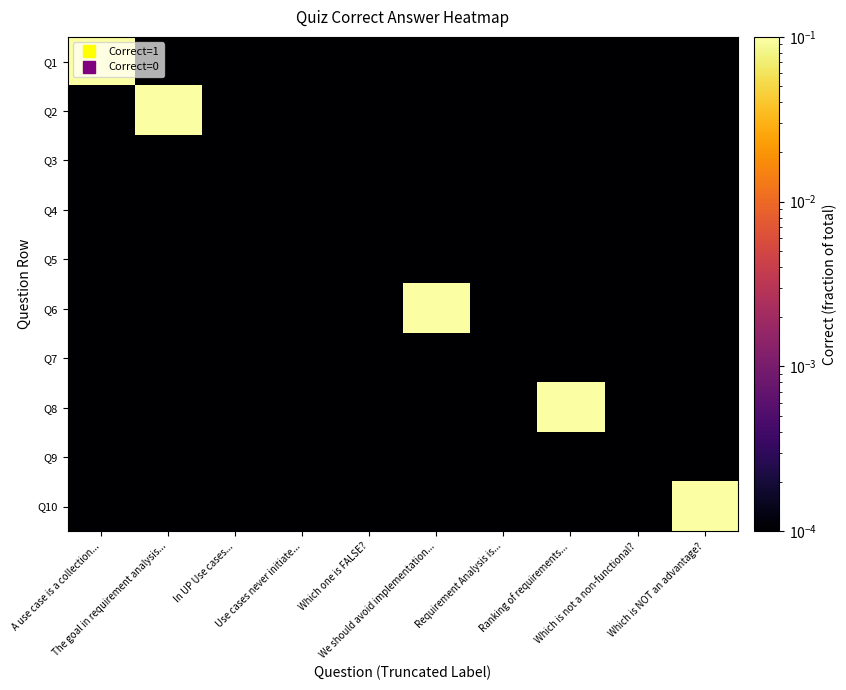

Which series has the largest range (max minus min)?

Q1